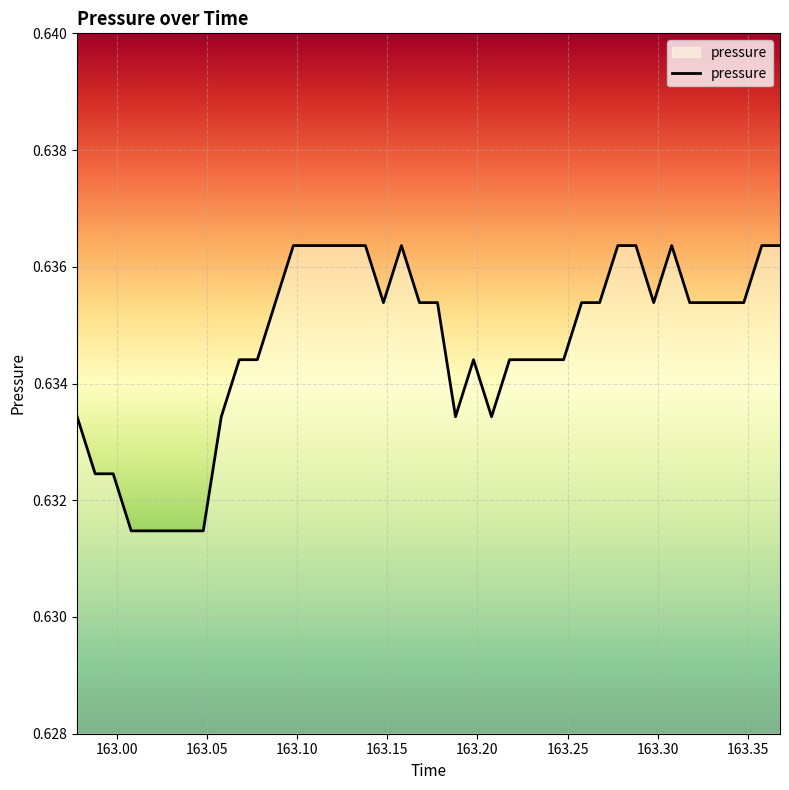

Does the chart have visible grid lines?

Yes